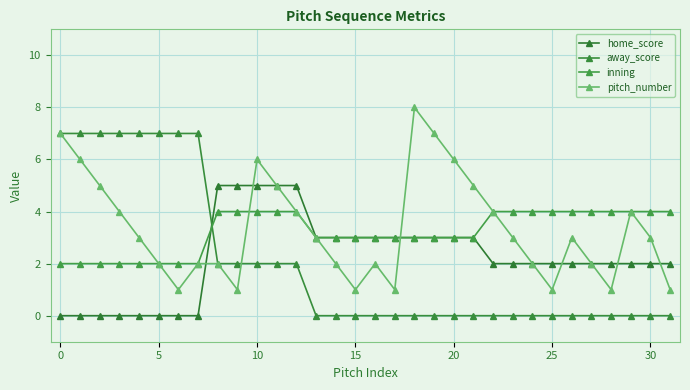

Reading right to left, list all the values displayed in this chart.

home_score: 2	2	2	2	2	2	2	2	2	2	3	3	3	3	3	3	3	3	3	5	5	5	5	5	0	0	0	0	0	0	0	0
away_score: 0	0	0	0	0	0	0	0	0	0	0	0	0	0	0	0	0	0	0	2	2	2	2	2	7	7	7	7	7	7	7	7
inning: 4	4	4	4	4	4	4	4	4	4	3	3	3	3	3	3	3	3	3	4	4	4	4	4	2	2	2	2	2	2	2	2
pitch_number: 1	3	4	1	2	3	1	2	3	4	5	6	7	8	1	2	1	2	3	4	5	6	1	2	2	1	2	3	4	5	6	7